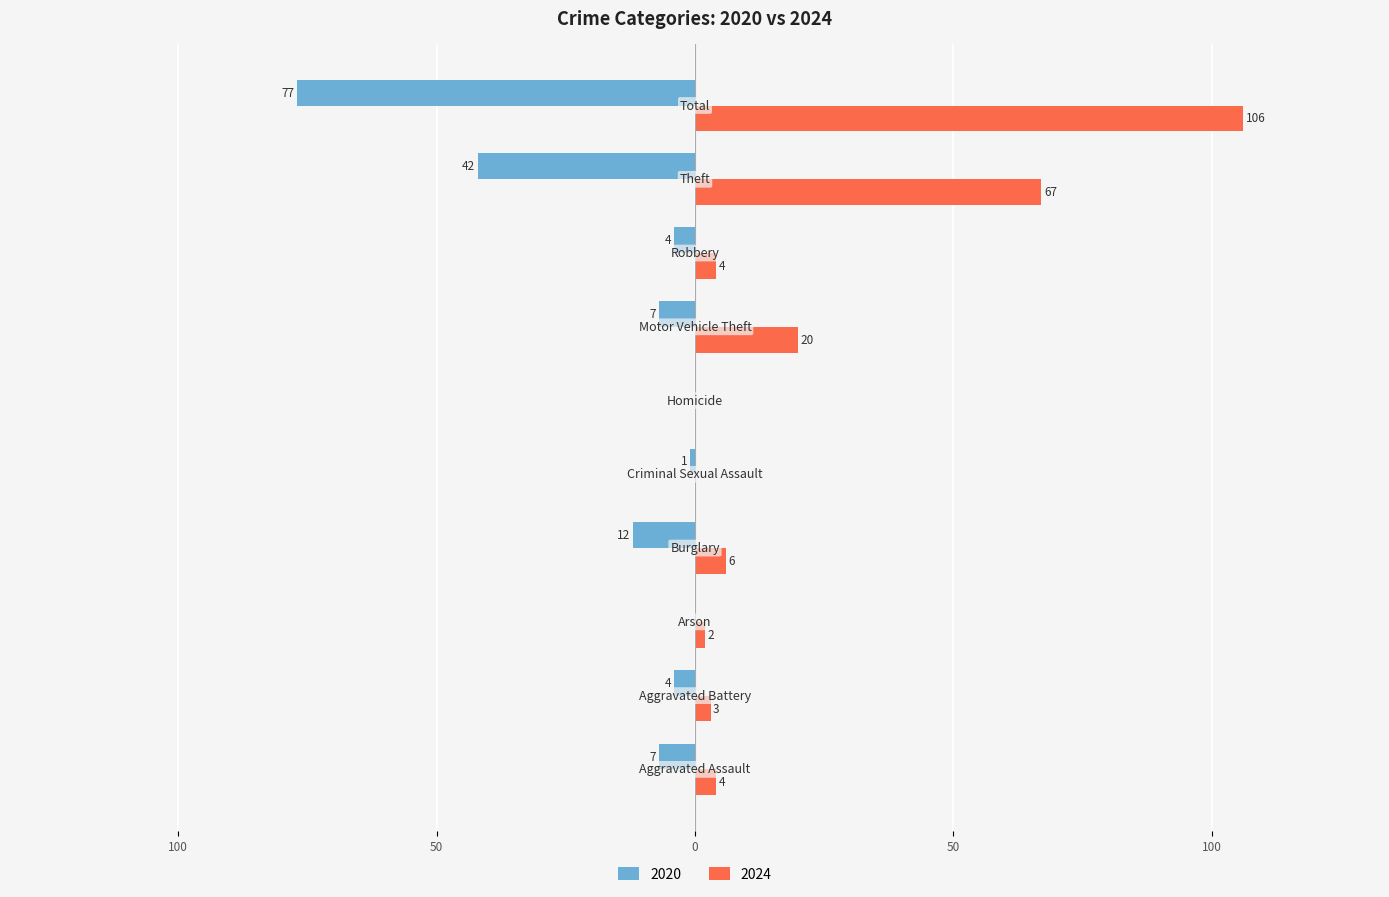

What position from the right is Aggravated Battery?

9